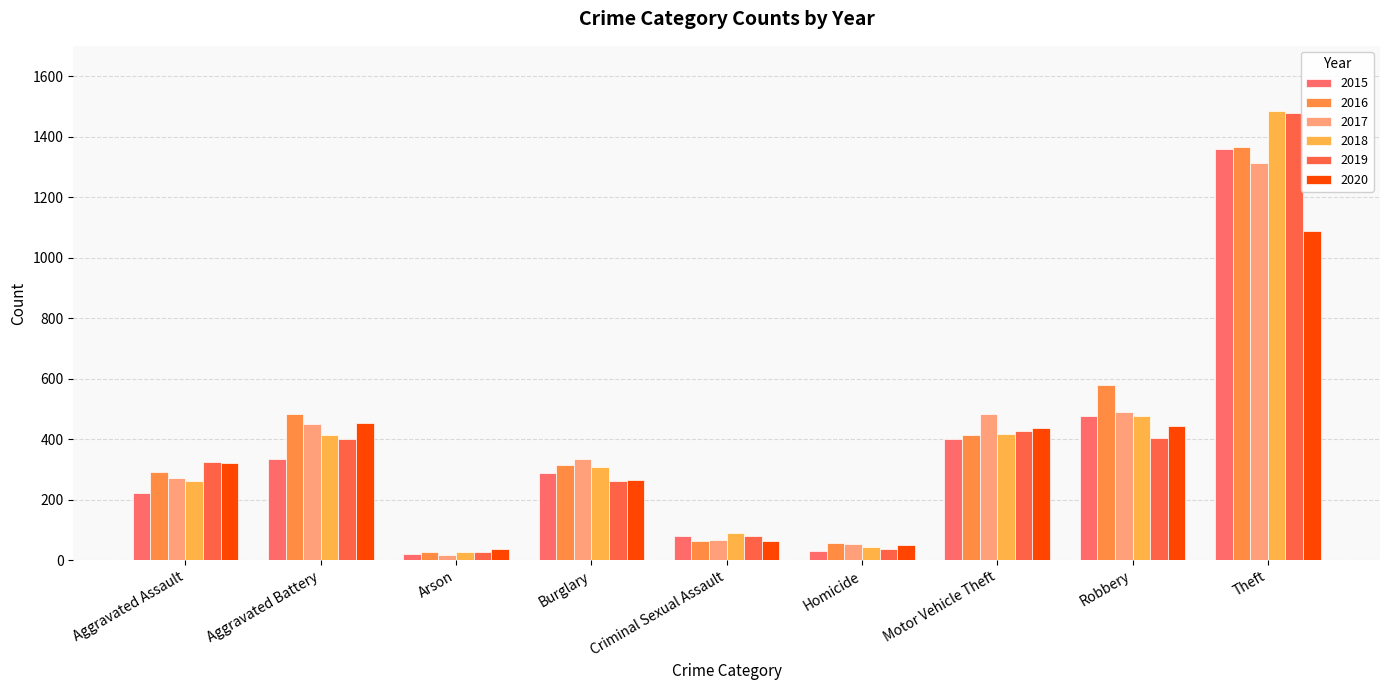

What are all the series names shown in the legend?

2015, 2016, 2017, 2018, 2019, 2020